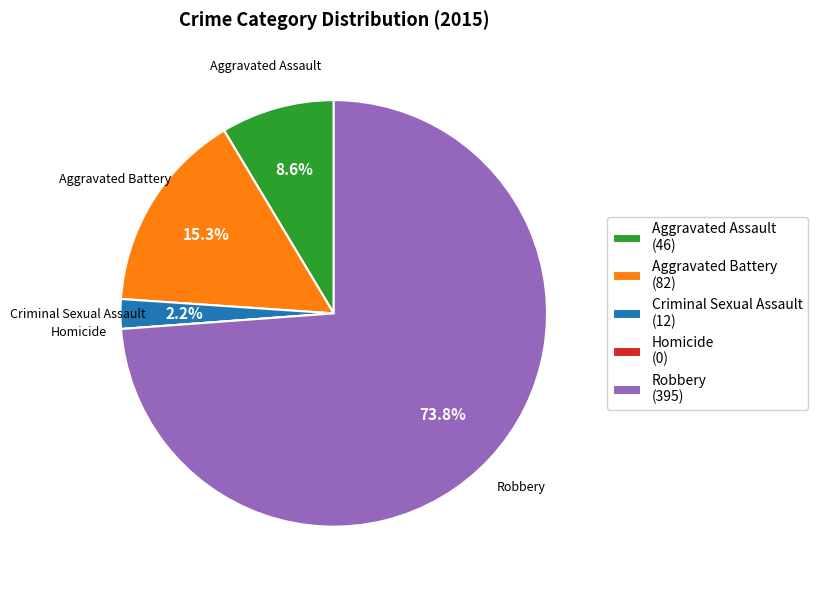

Combined, do Aggravated Assault and Robbery account for over 50%?

Yes